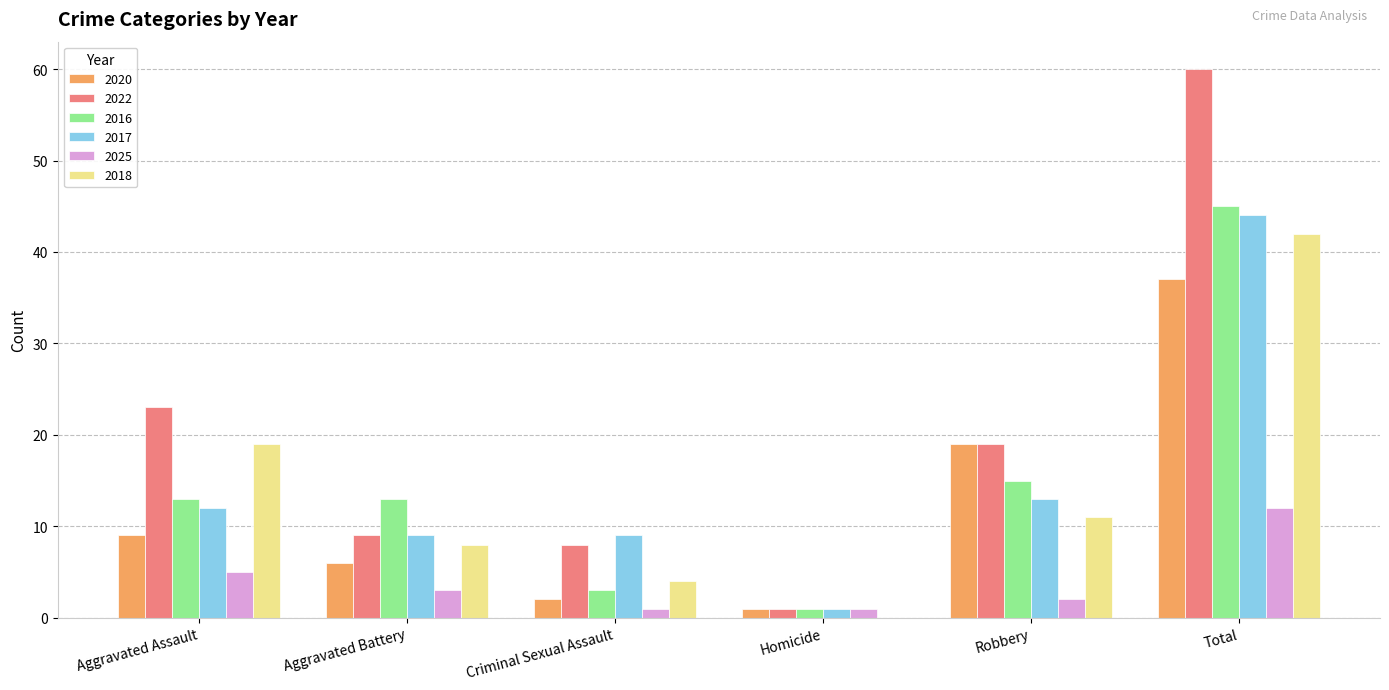

The 2018 series shows 3 at Robbery. True or false?

False